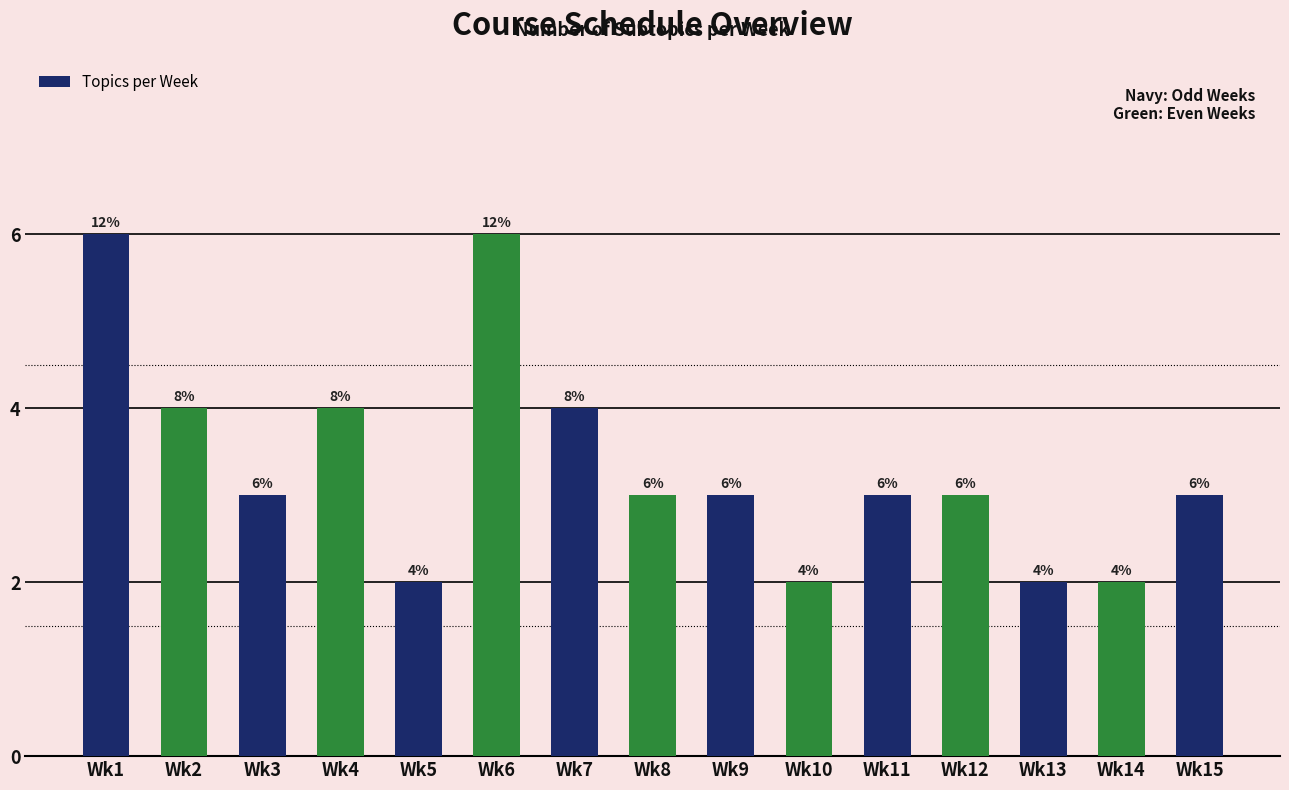

What is the change in value from Wk1 to Wk8?

-3